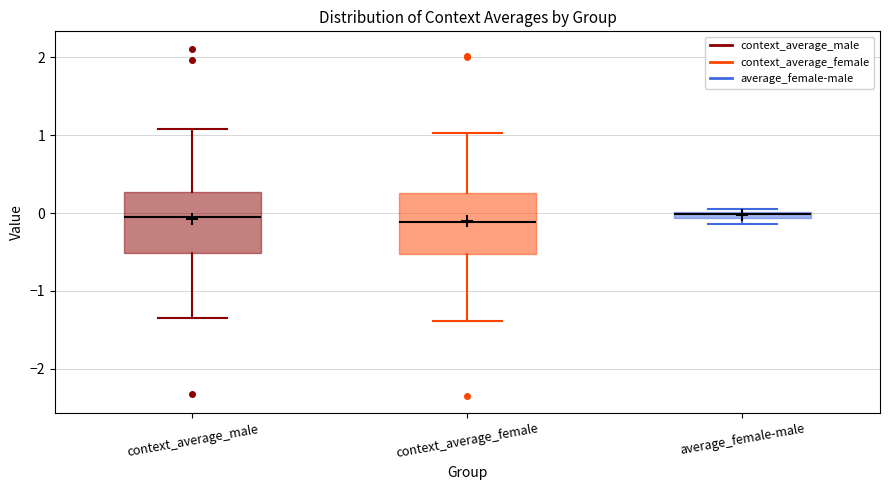

Where is the upper edge of the box for average_female-male on the y-axis? The values are not printed on the chart, so give them approximately, as read against the axis.

0.0